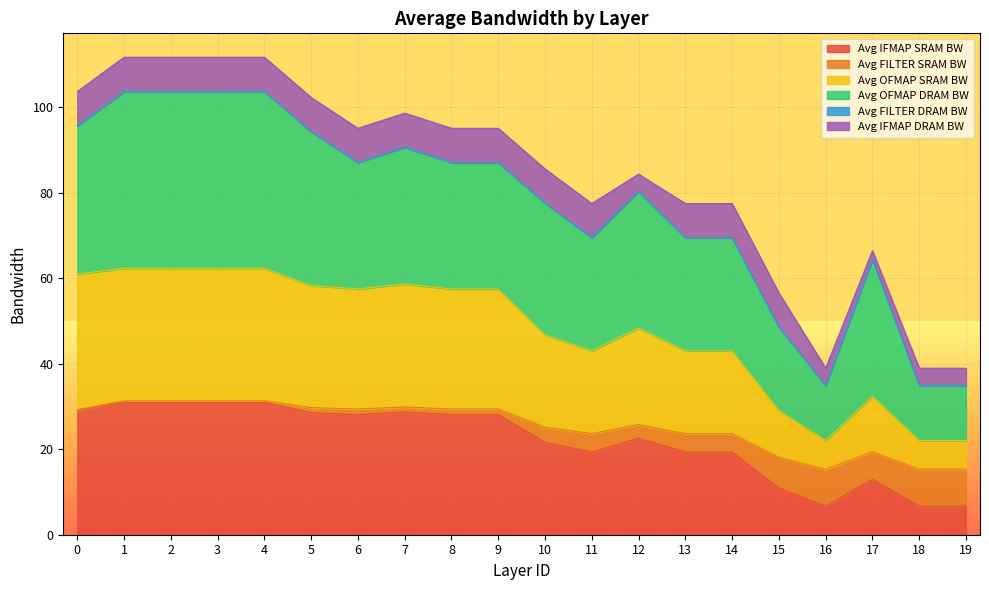

What is the maximum value for Avg IFMAP SRAM BW?

31.0